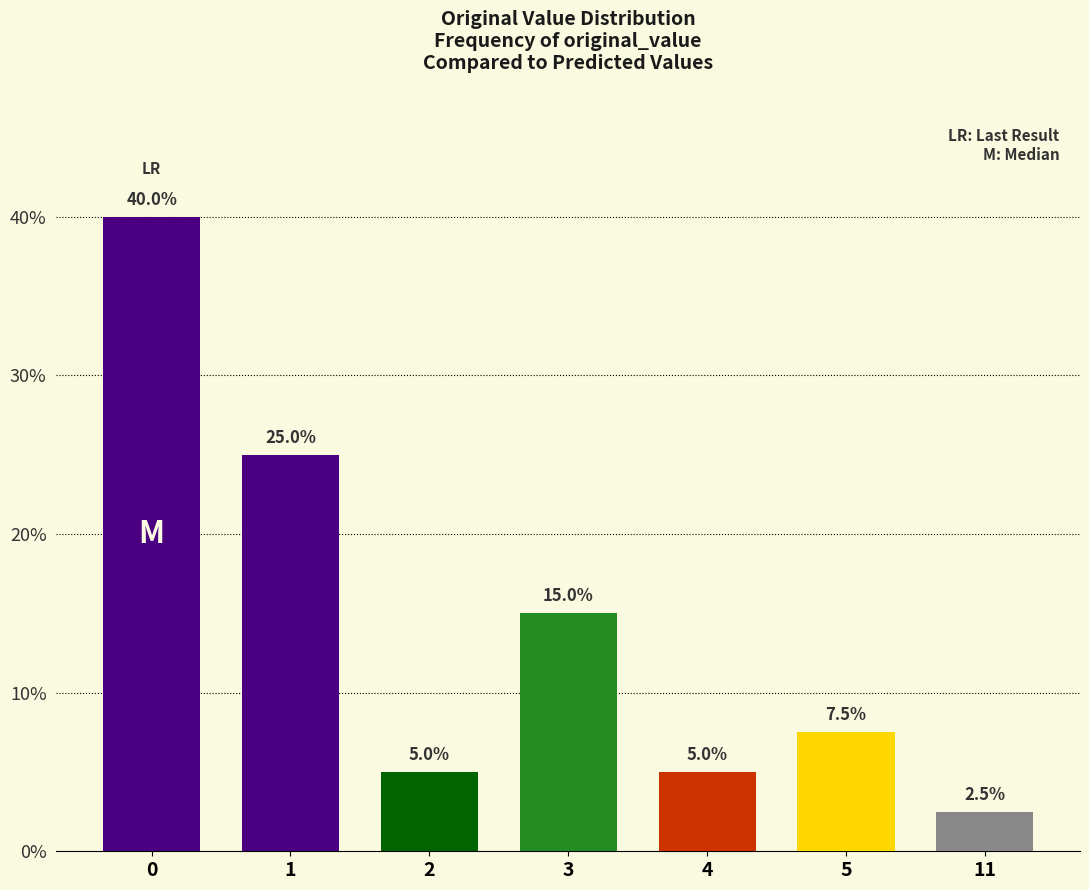

How many distinct data groups are displayed?

1